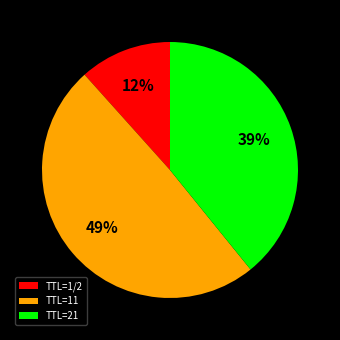

Count the number of slices in the pie.

3